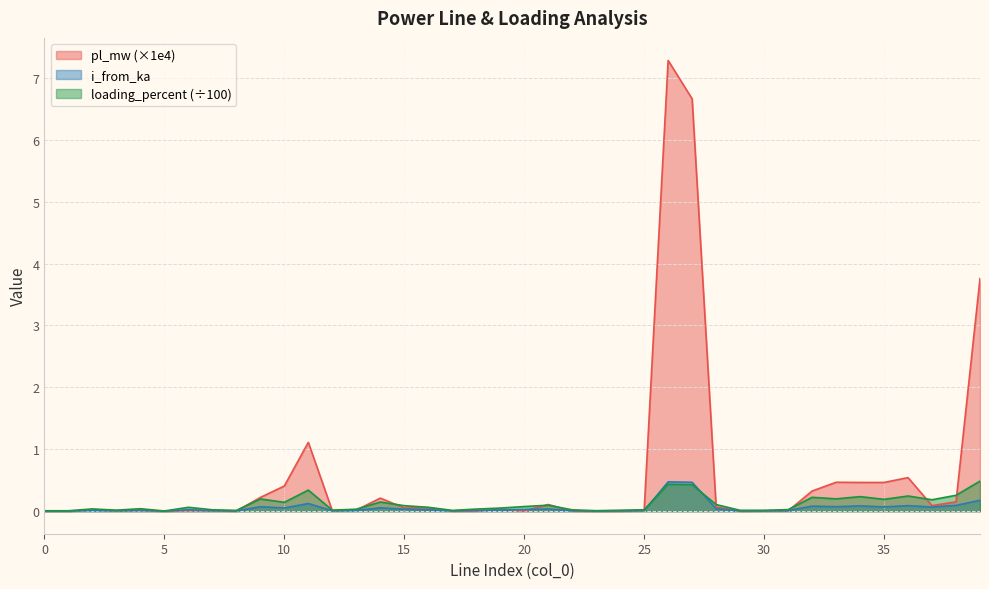

Is it true that pl_mw equals 0.0 at 12?

False